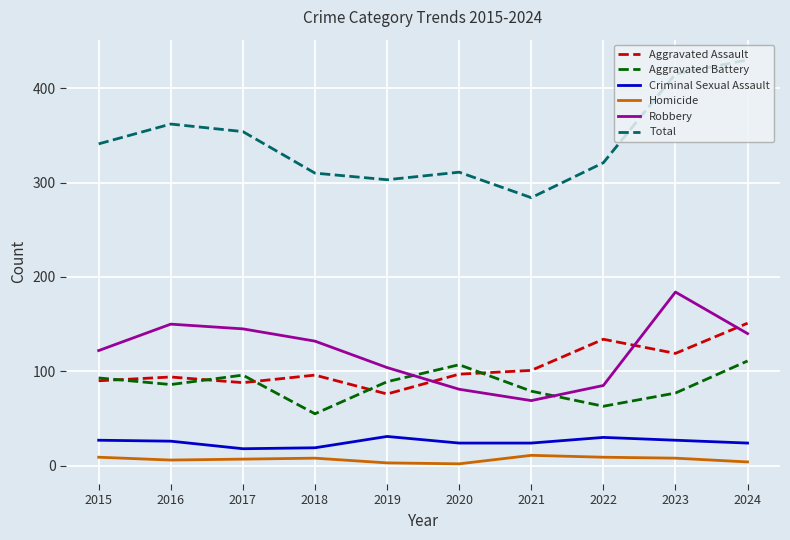

At 2020, list the series in order from smallest to largest.

Homicide, Criminal Sexual Assault, Robbery, Aggravated Assault, Aggravated Battery, Total